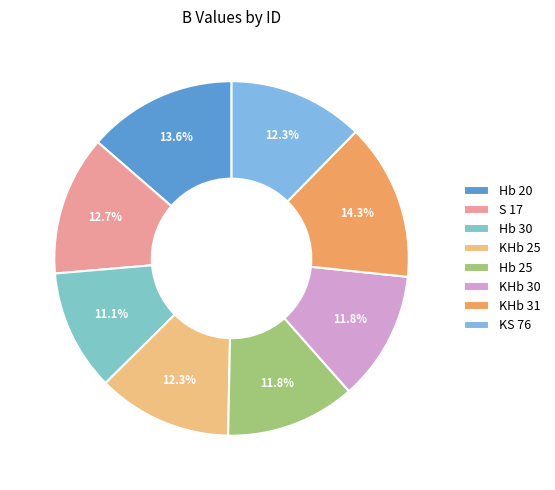

To the nearest percent, what is the difference between the KHb 30 and S 17 slice percentages?

1%